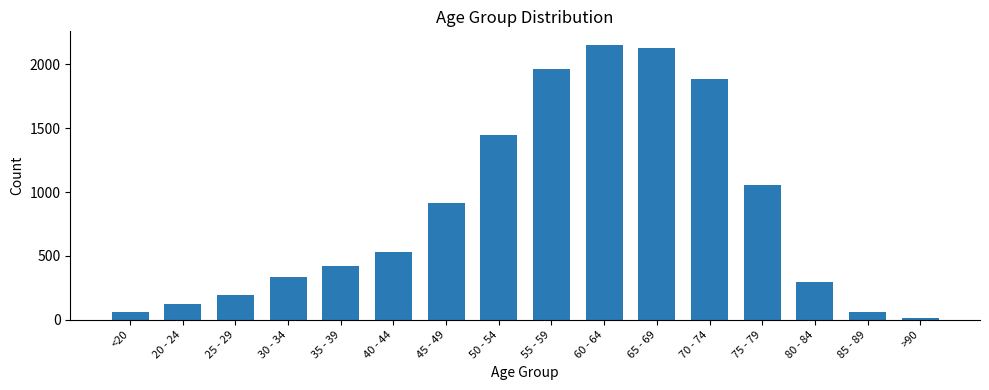

How many bars are there in total?

16